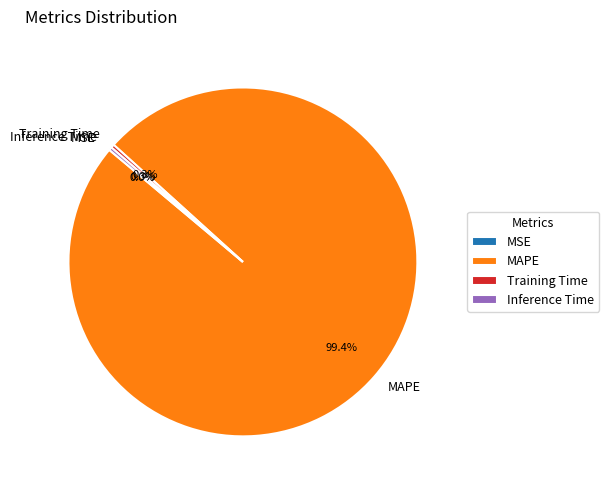

What is the total percentage of MAPE and Inference Time?

99.7%